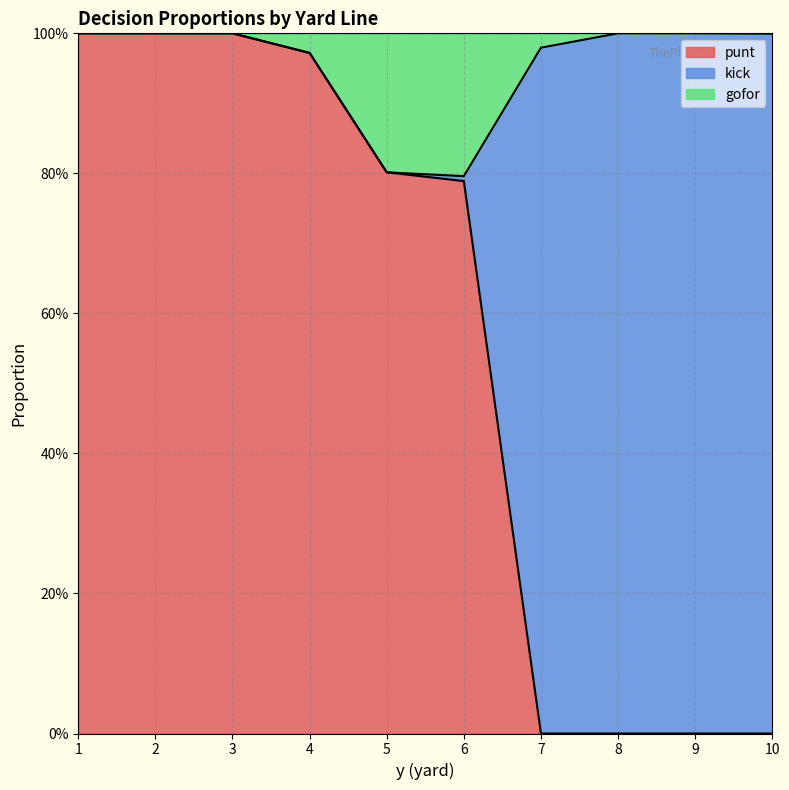

What is the value of the gofor point at the 4th from the left?

1.0